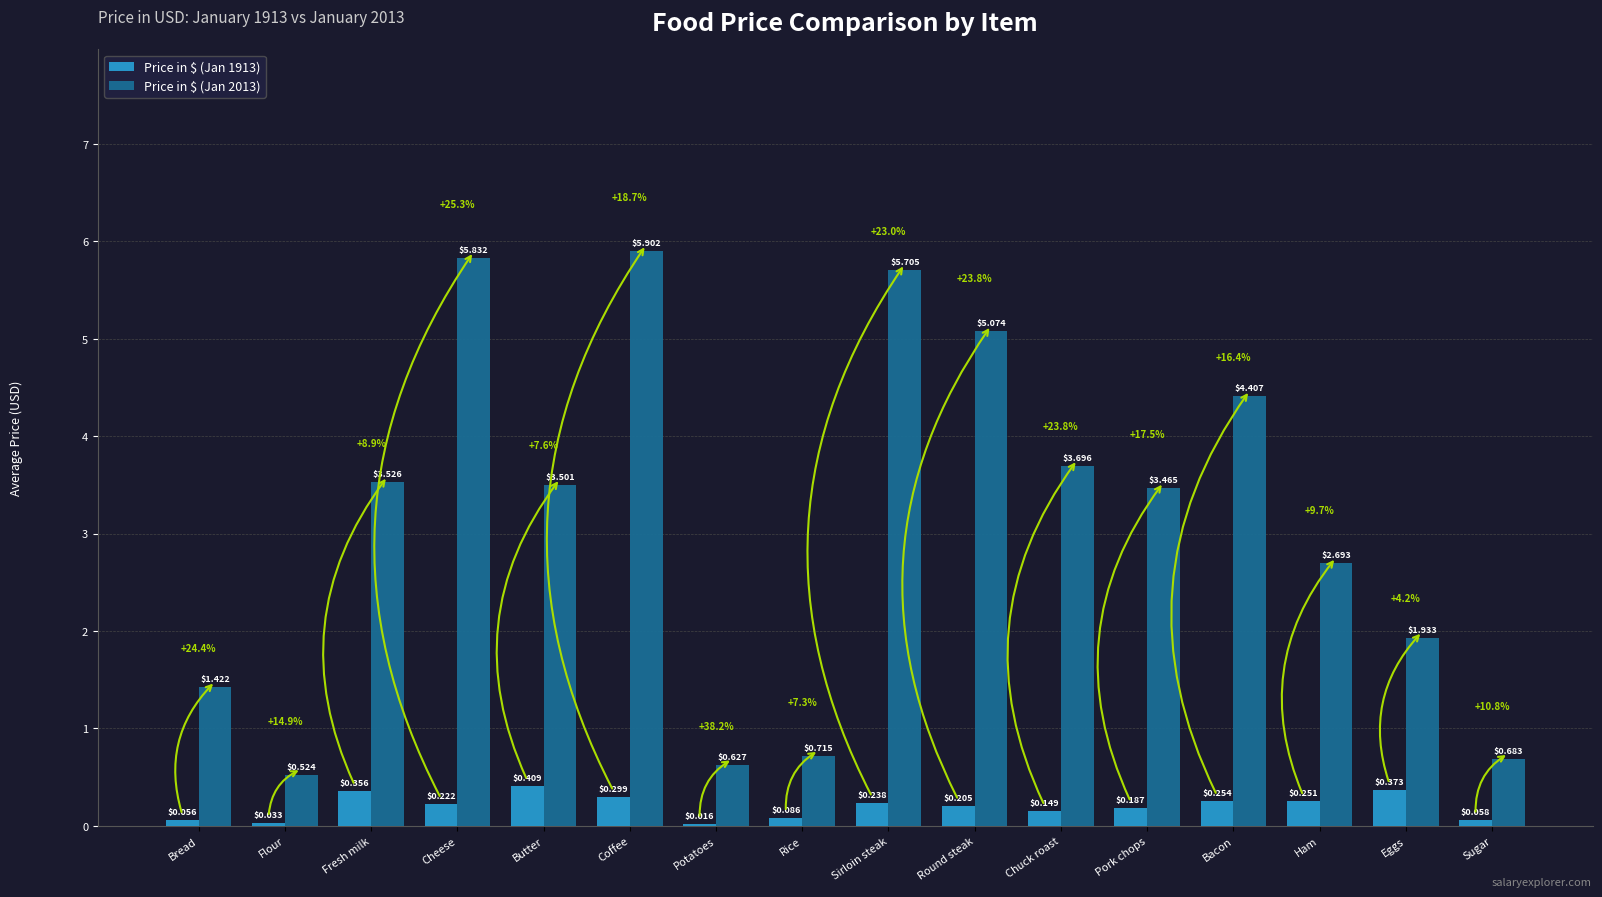

Which series has the largest total across all categories?

Price in $ (Jan 2013)